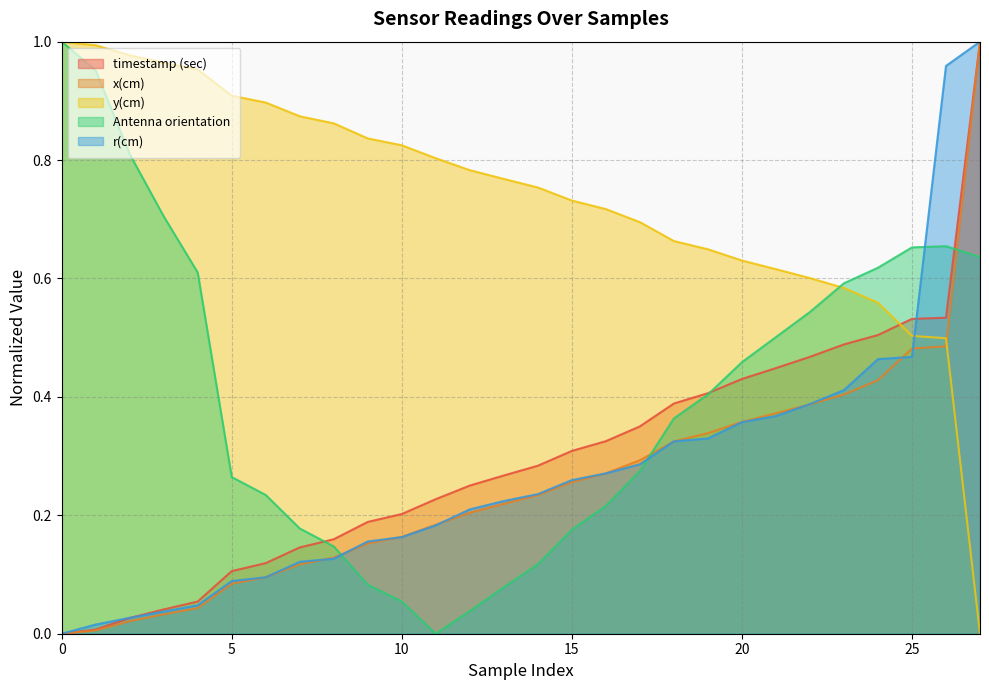

What is the greatest value displayed?

1.0